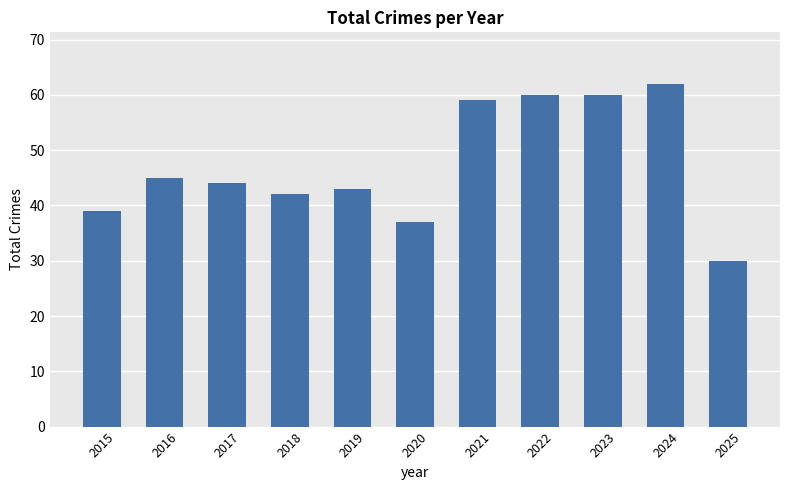

Does the chart contain stacked bars?

No